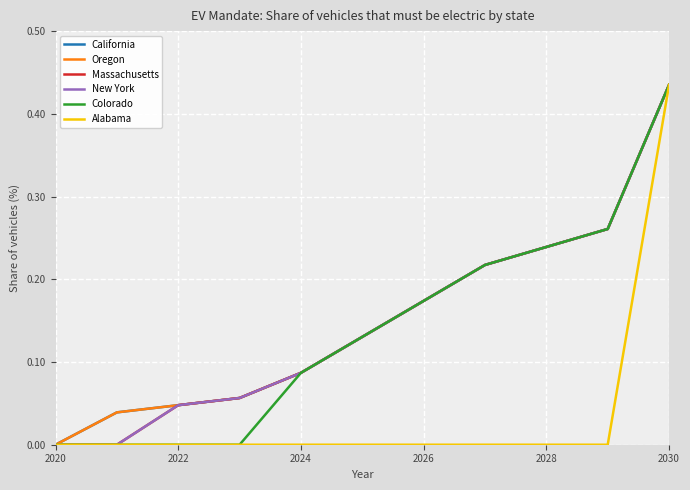

What is the sum of all New York values?

1.6